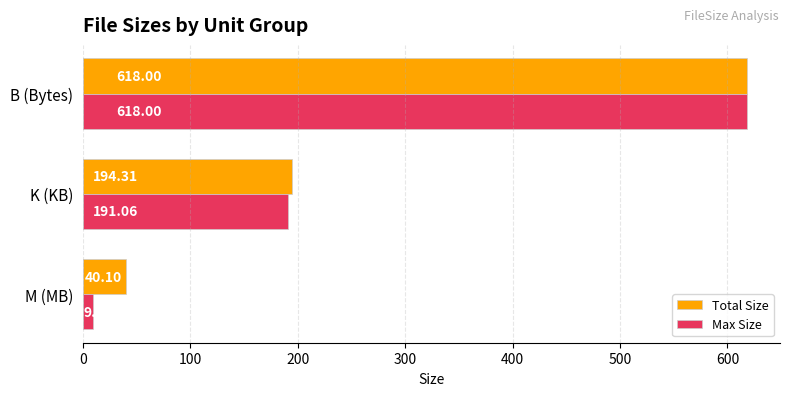

Where is Total Size nearest to the value 329?

K (KB)